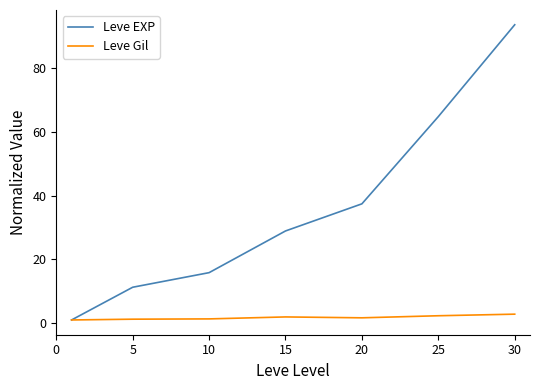

Which series has the largest range (max minus min)?

Leve EXP